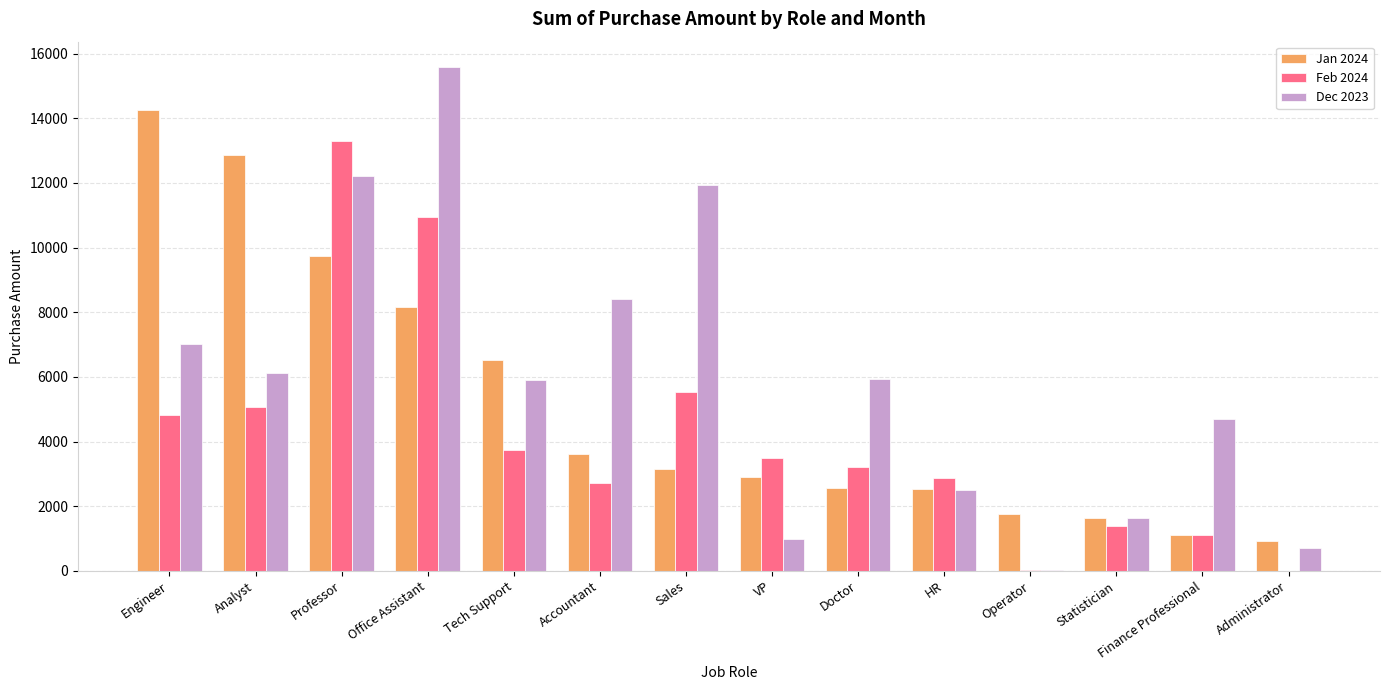

What is the maximum value for Dec 2023?

15590